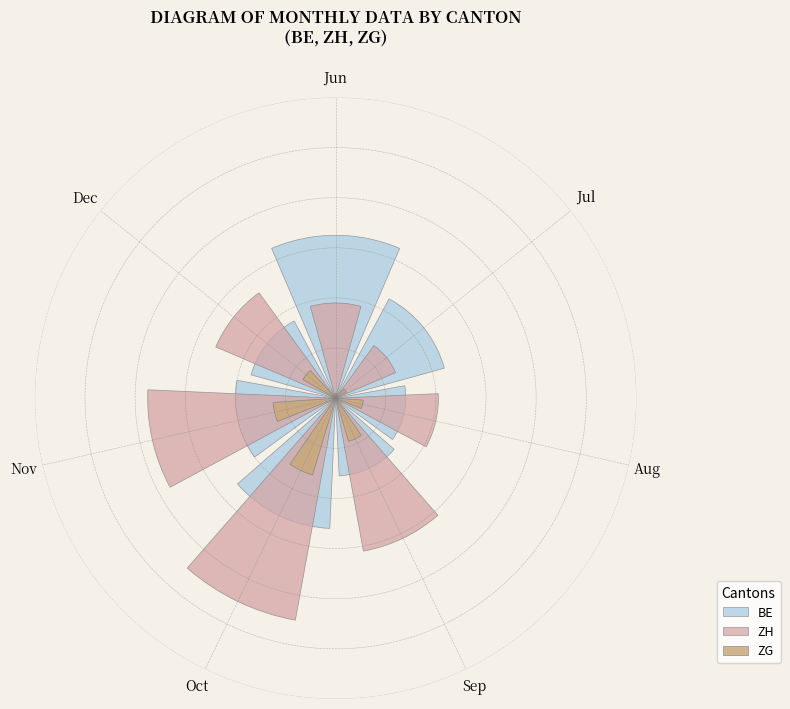

How much of the chart is everything except Nov?

86.5%